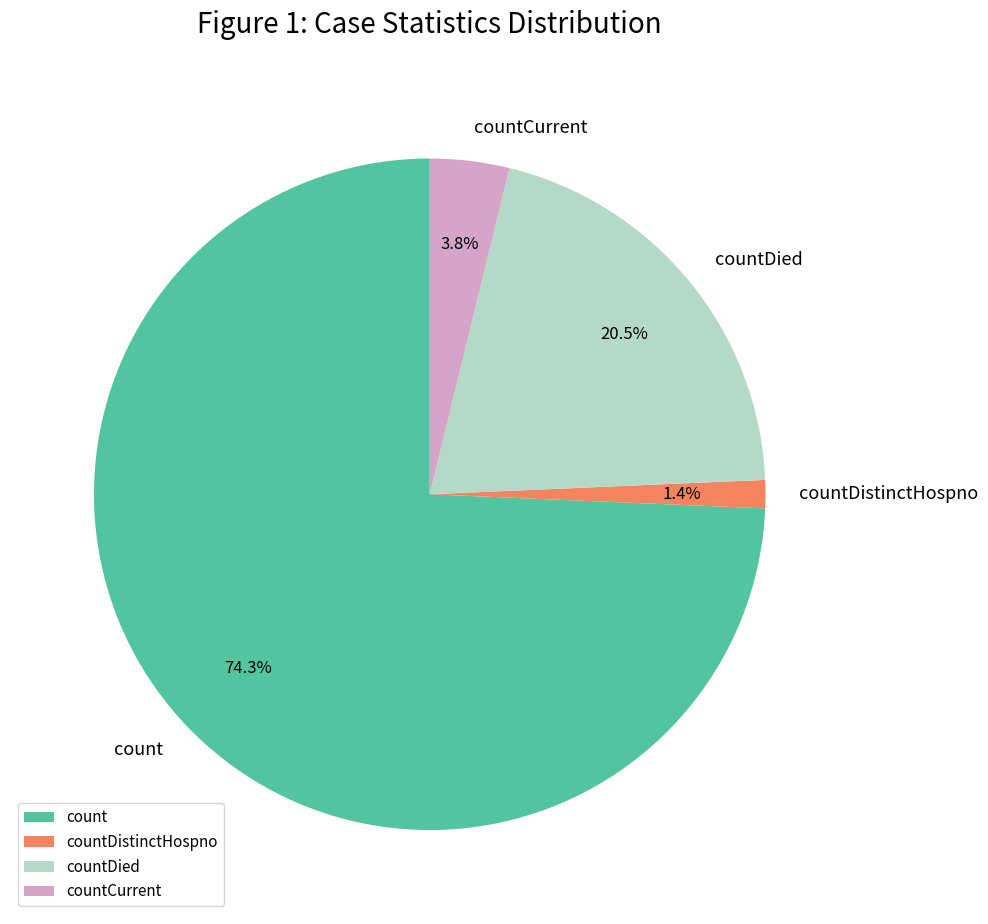

Is the sum of countDistinctHospno and countDied greater than half?

No